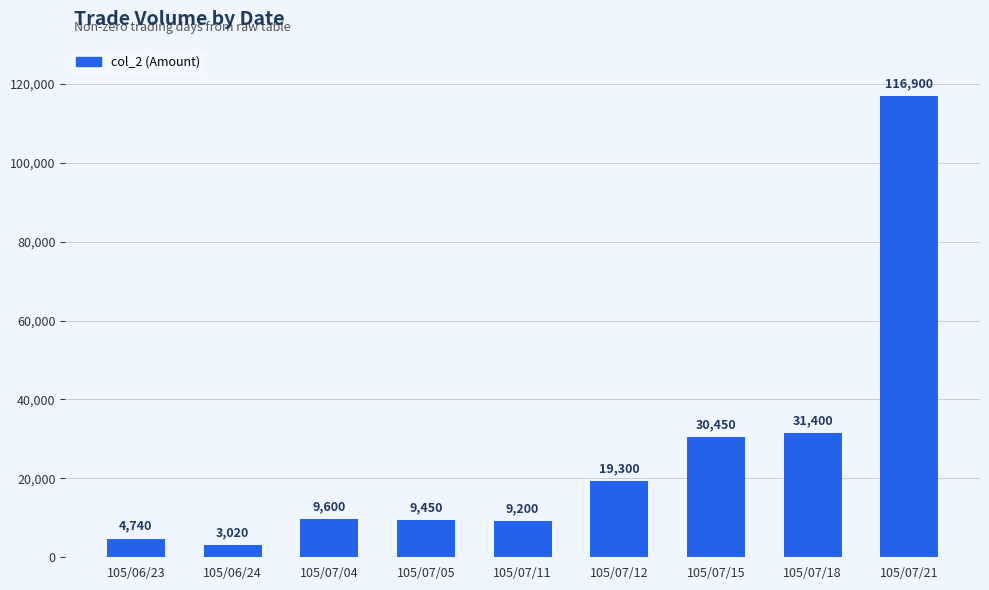

Reading right to left, list all the values displayed in this chart.

105/07/21=116900	105/07/18=31400	105/07/15=30450	105/07/12=19300	105/07/11=9200	105/07/05=9450	105/07/04=9600	105/06/24=3020	105/06/23=4740